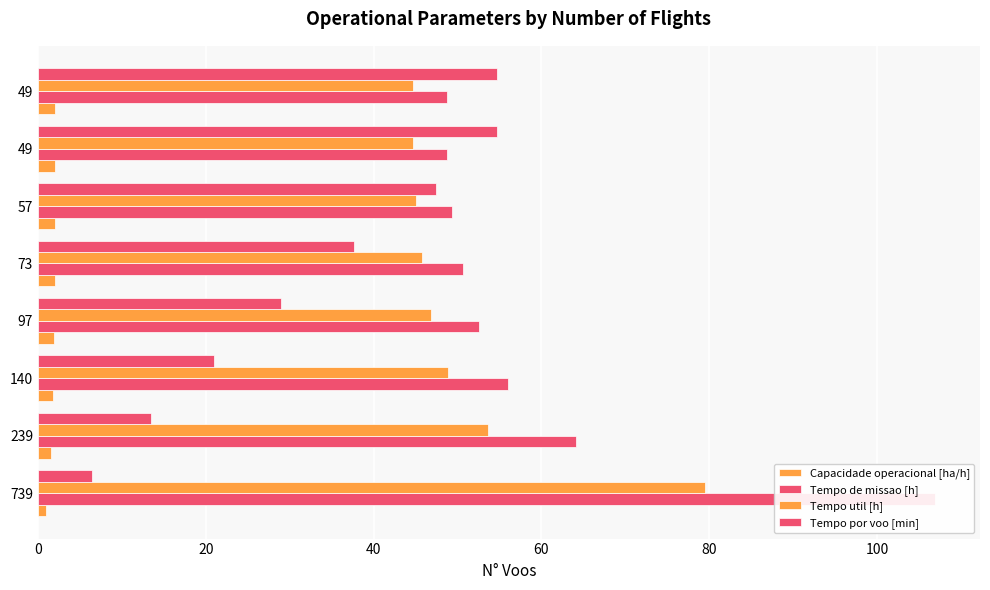

What is the difference between the maximum and minimum values in the Tempo por voo [min] series?

48.3